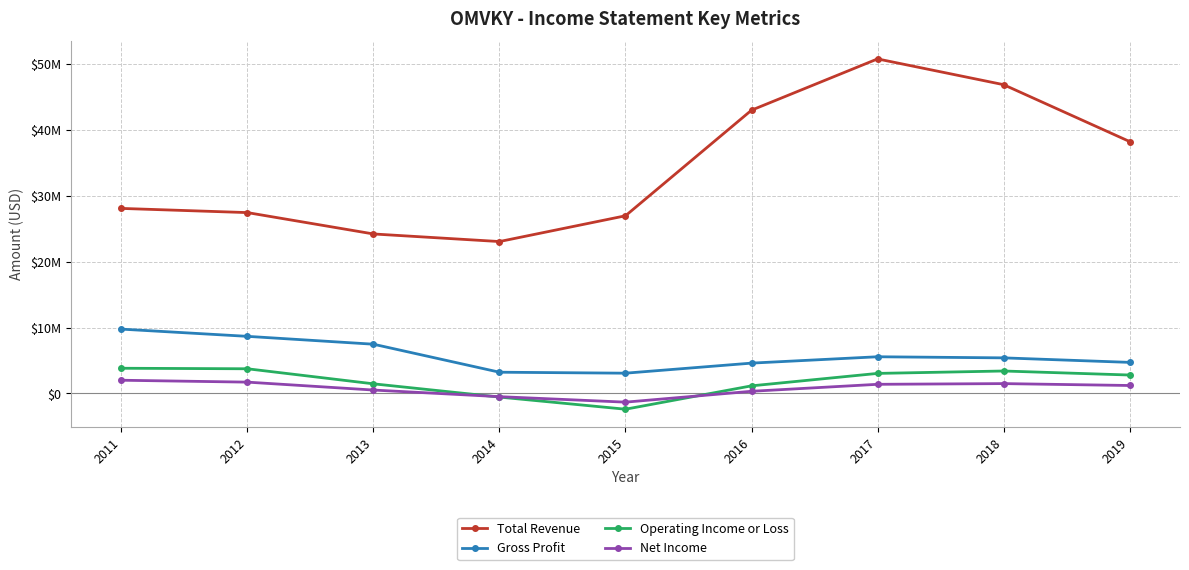

Which series has the largest total across all categories?

Total Revenue